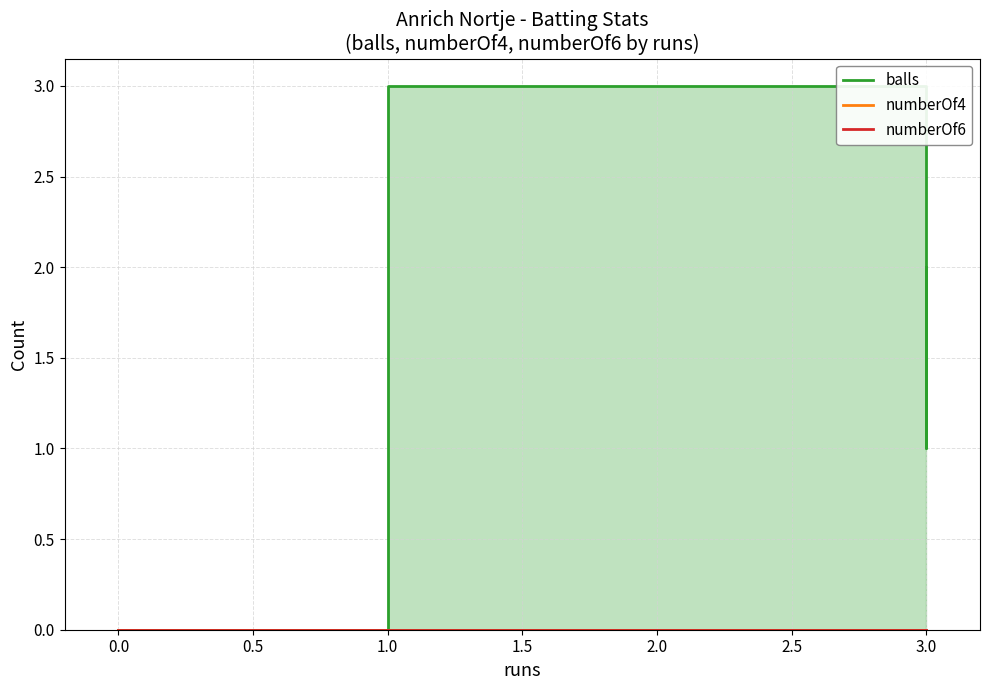

Does the chart have visible grid lines?

Yes